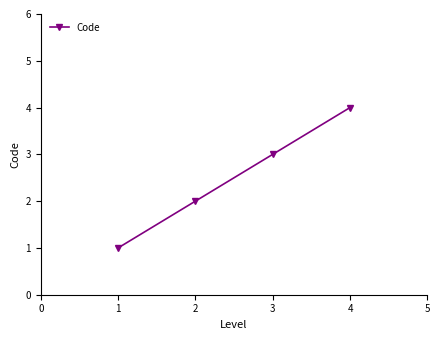

The value at 1 is 1. True or false?

True